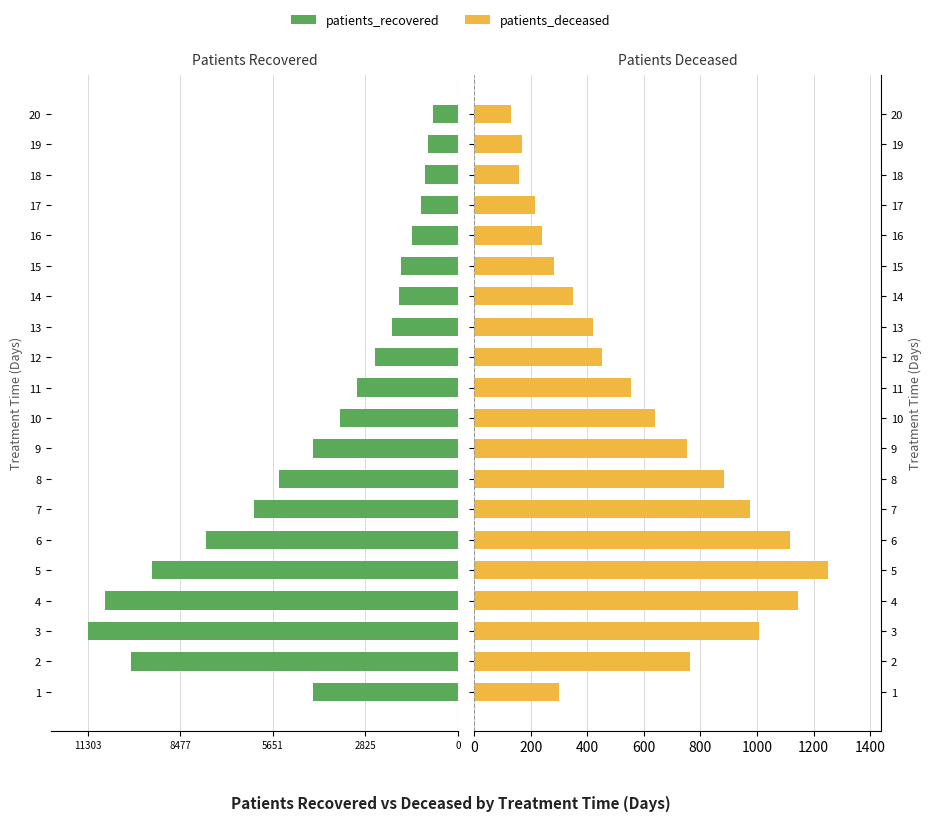

How many bars are there in each group?

2